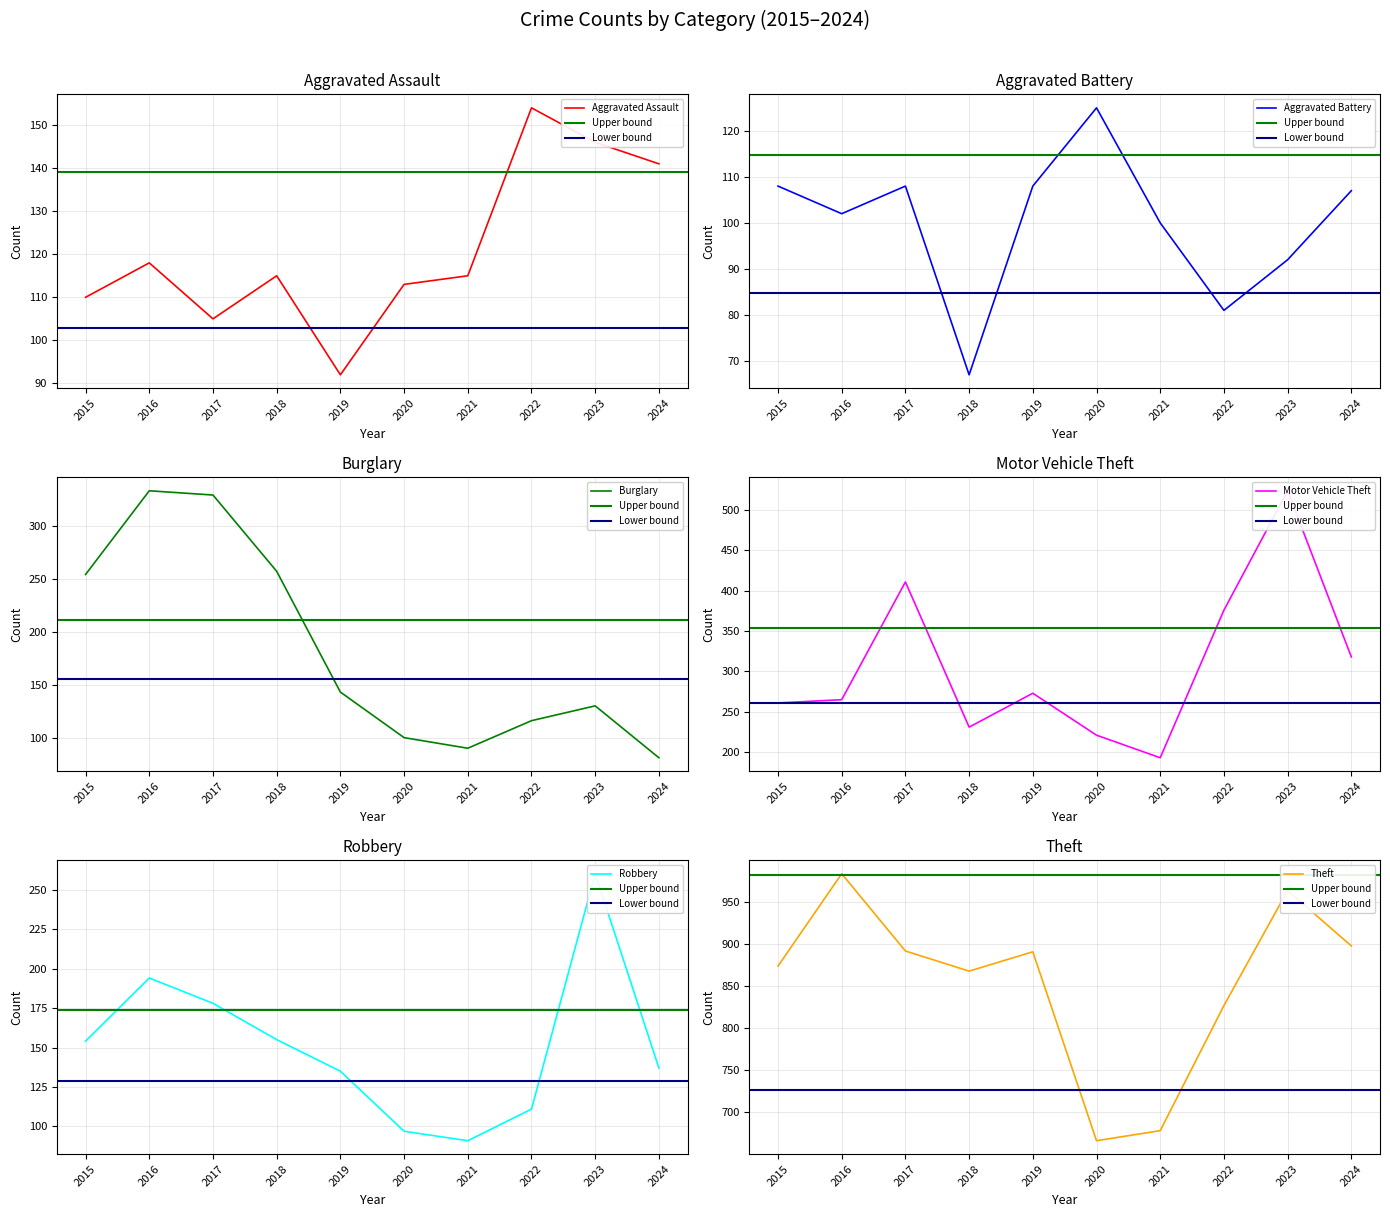

How many interior local valleys does the Robbery series have?

1